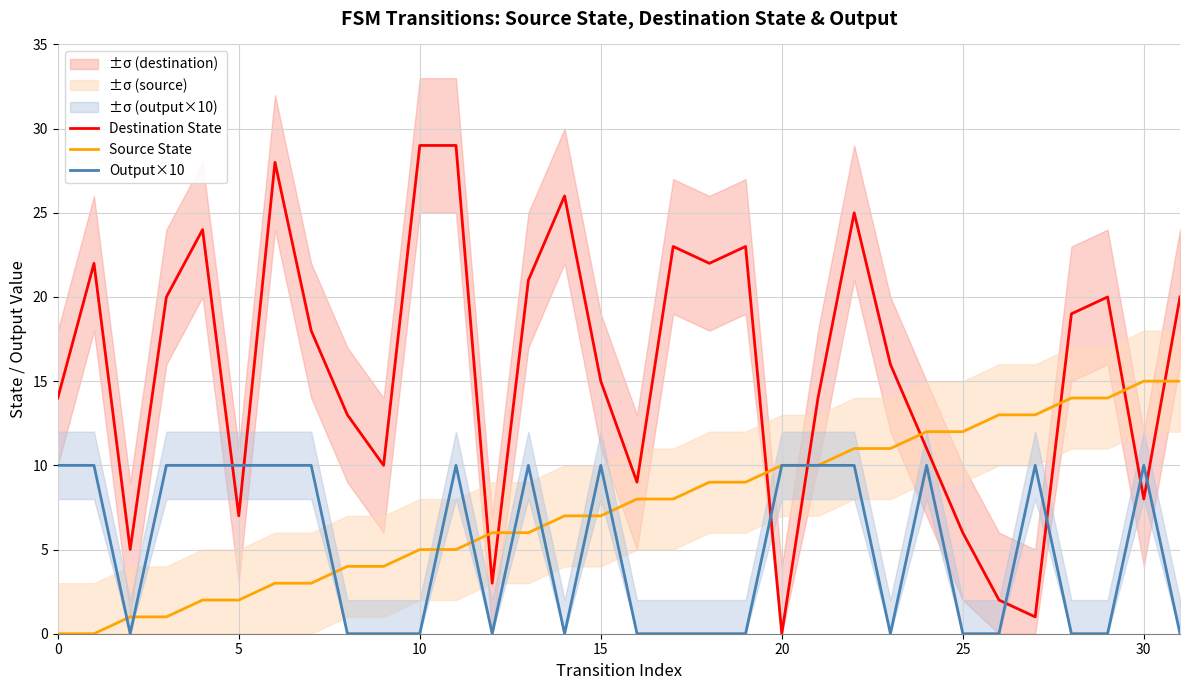

Does the chart have visible grid lines?

Yes